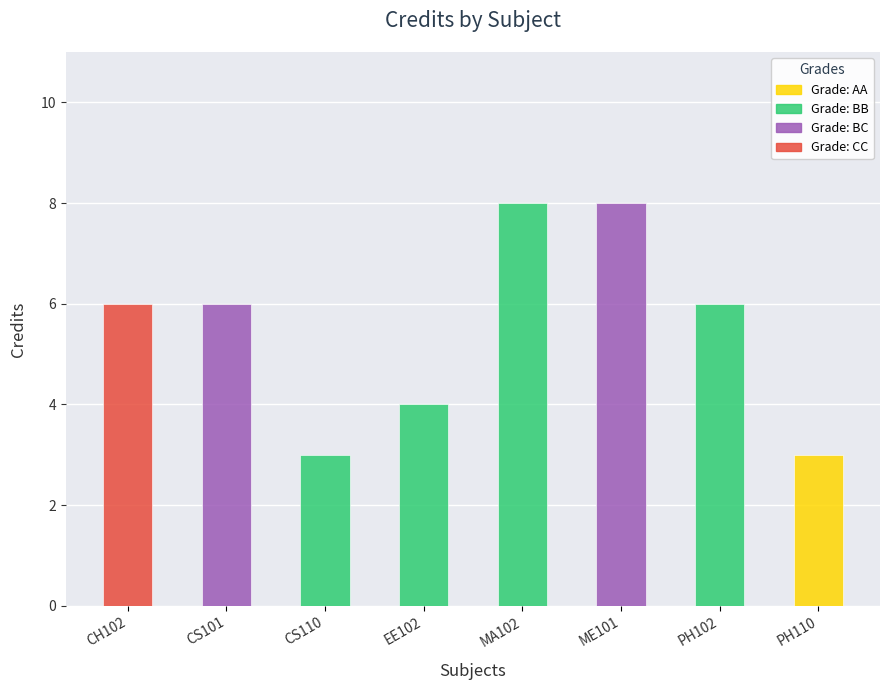

Reading left to right, transcribe all the data shown in this chart.

CH102=6	CS101=6	CS110=3	EE102=4	MA102=8	ME101=8	PH102=6	PH110=3